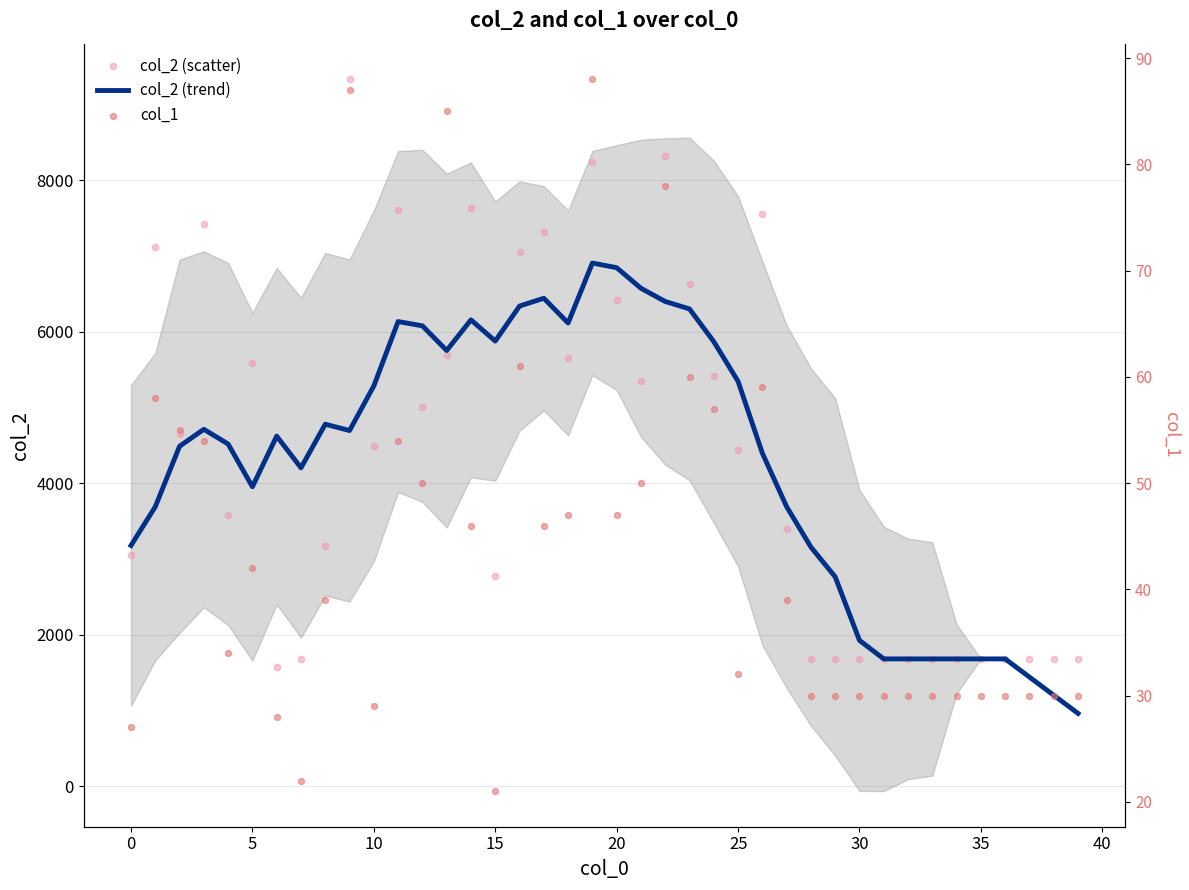

What are all the series names shown in the legend?

col_2 (trend), col_2 (scatter), col_1